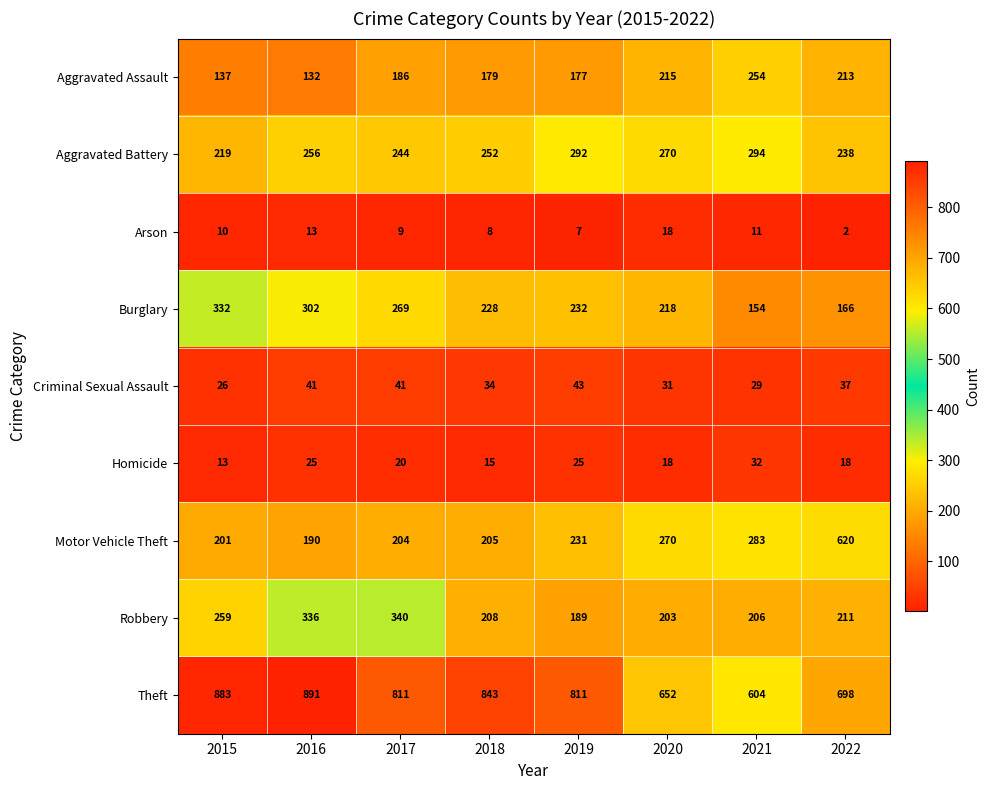

At which category is the sum across all series the highest?

2022